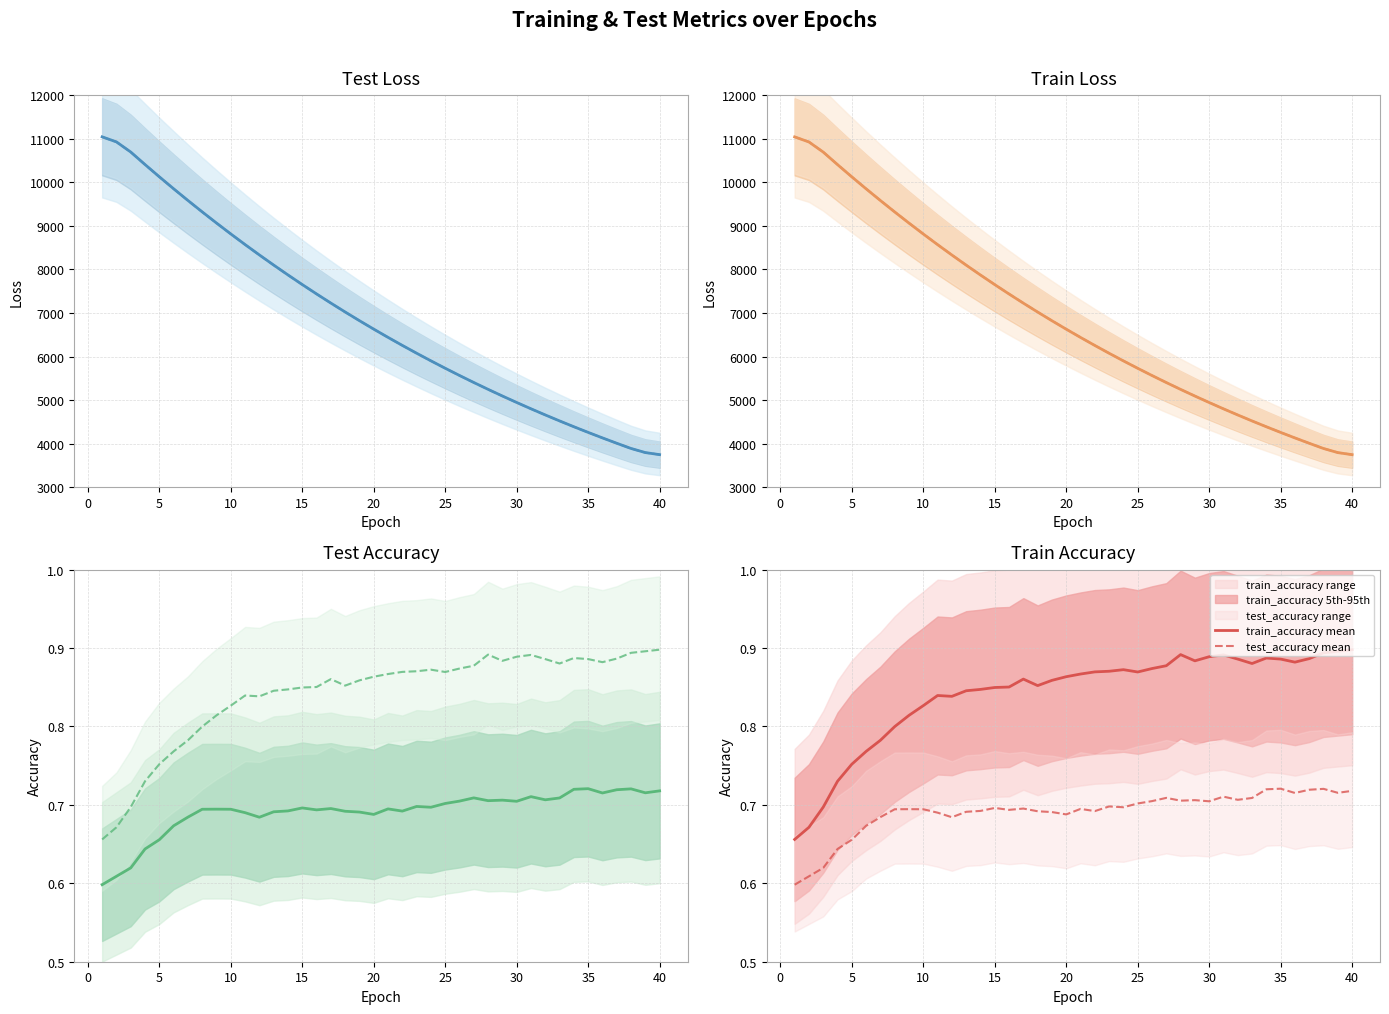

What is the average value of the train_accuracy mean series?

0.8